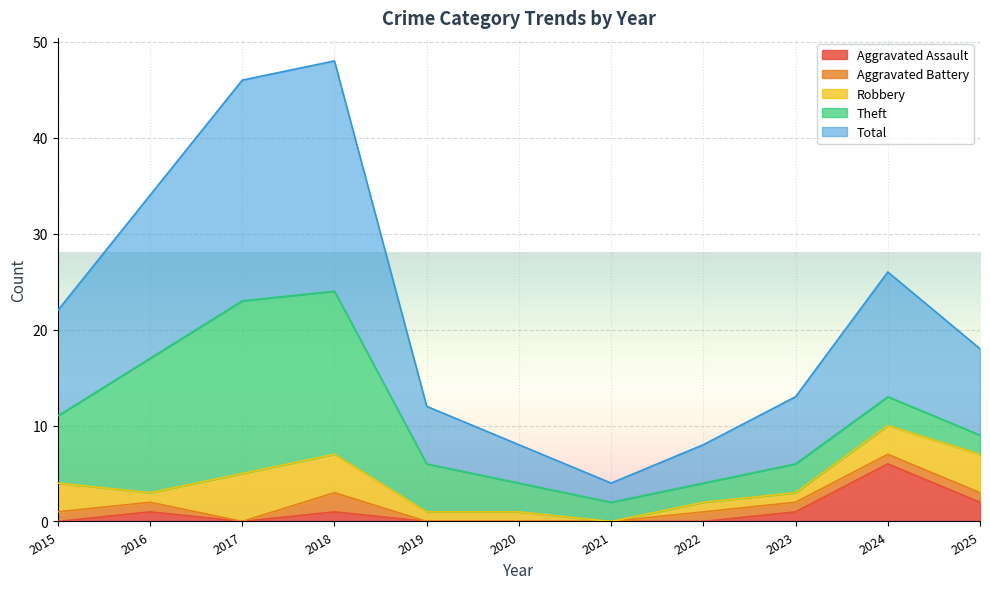

At which category does the chart reach its peak across all series?

2018